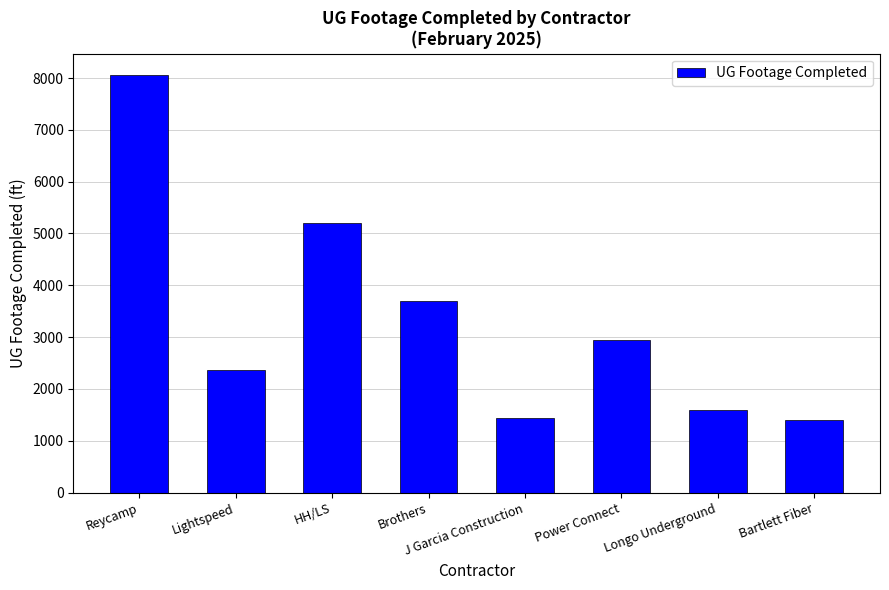

The chart shows a value of 5193 at HH/LS. True or false?

True